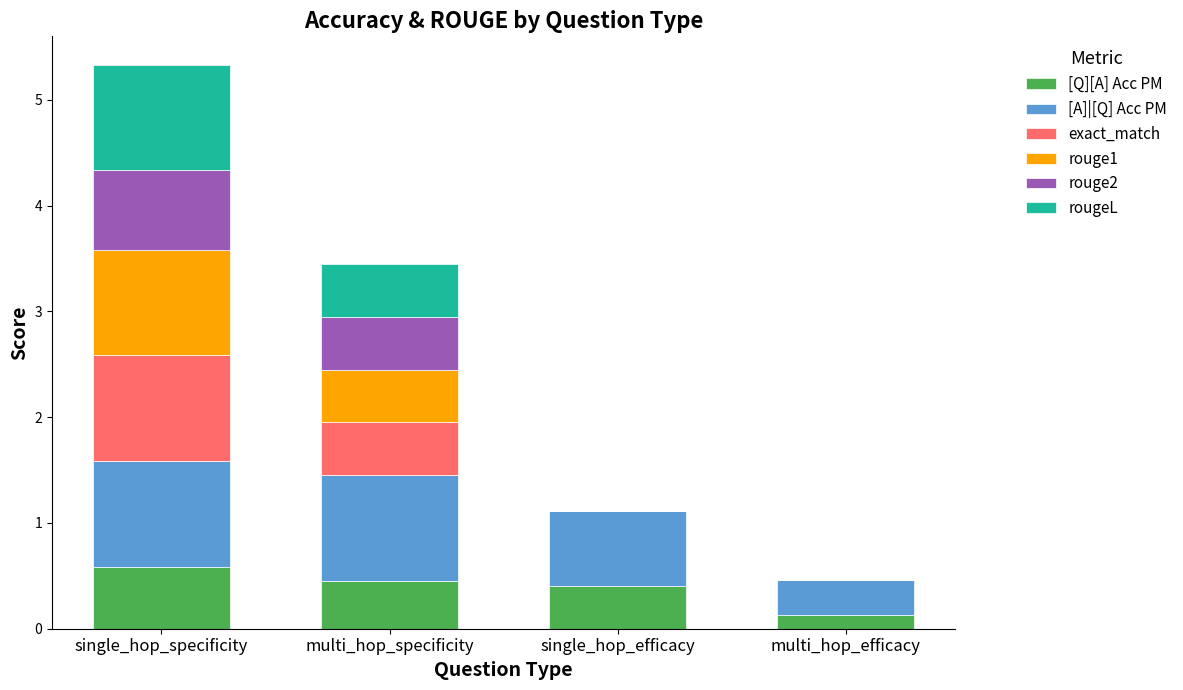

What are all the series names shown in the legend?

[Q][A] Acc PM, [A]|[Q] Acc PM, exact_match, rouge1, rouge2, rougeL